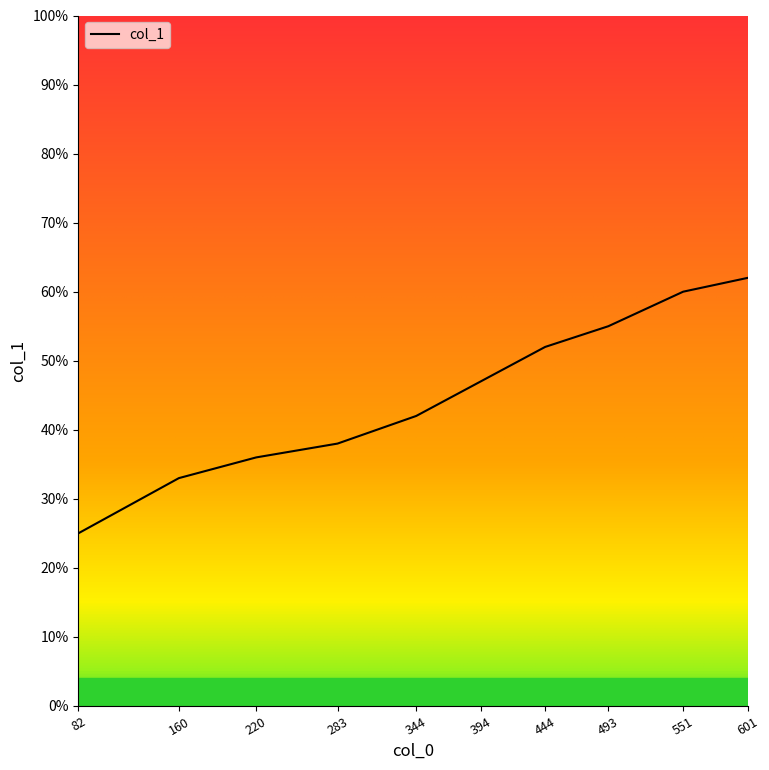

What value does the data have at 394?

47